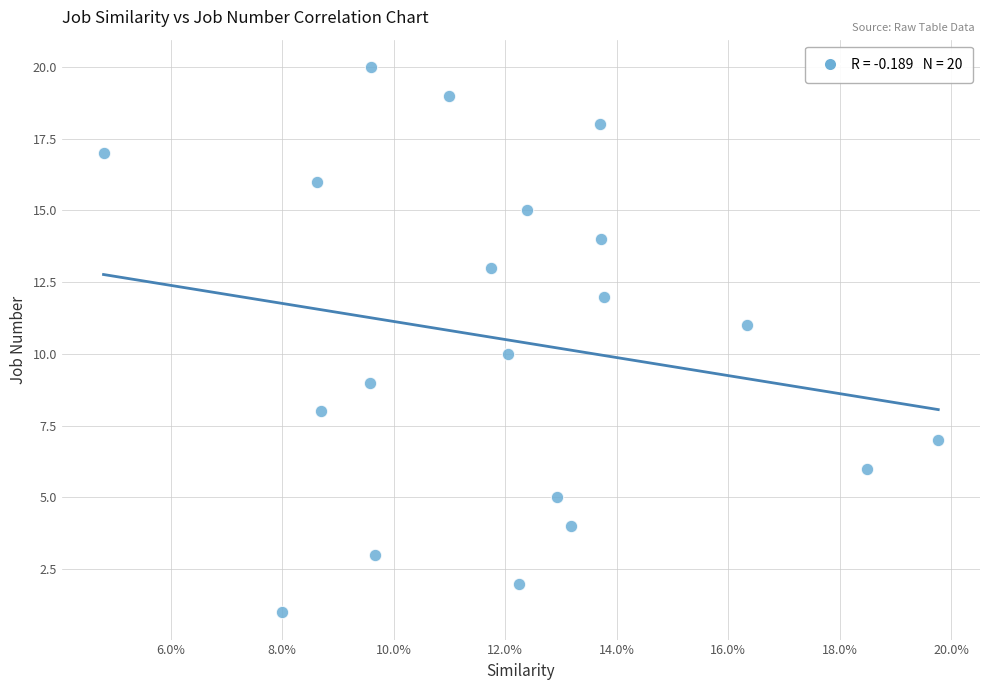

What is the range of Y values (max minus min)?

19